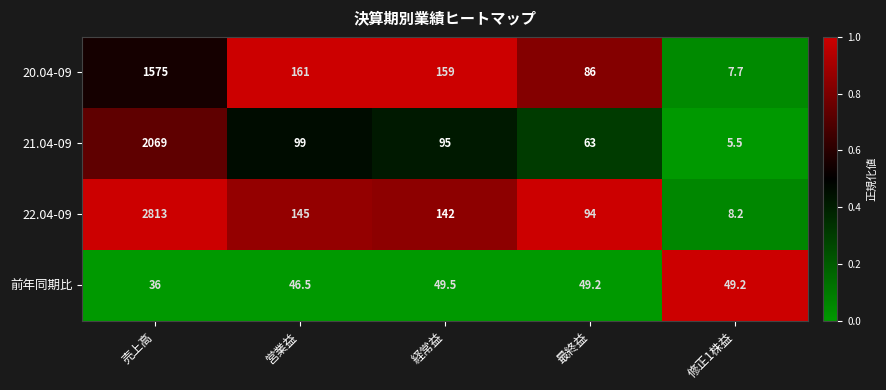

What is the minimum value shown in the chart?

5.5